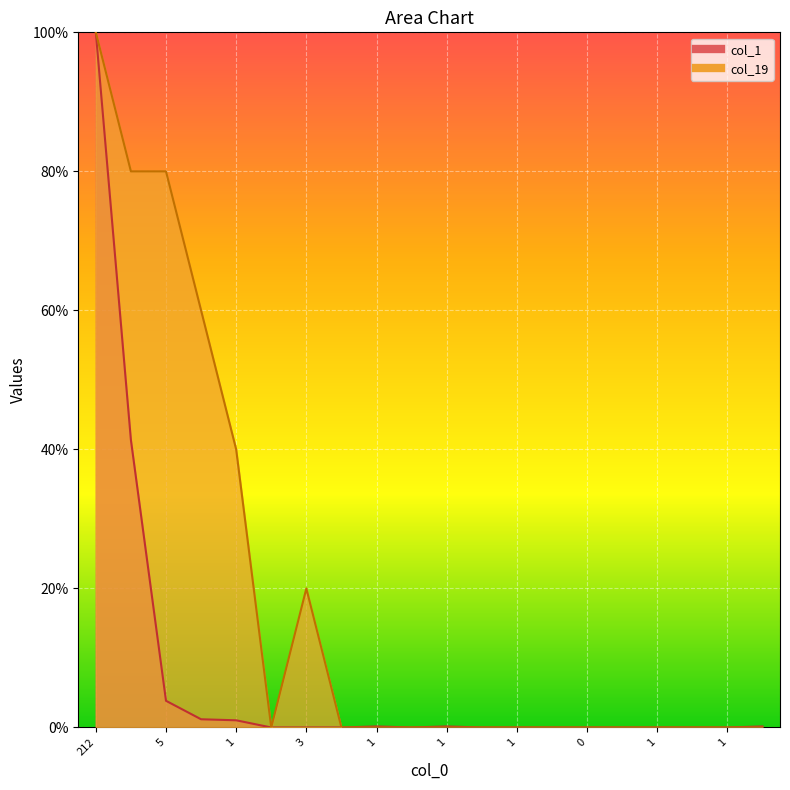

How many lines are shown in the chart?

2